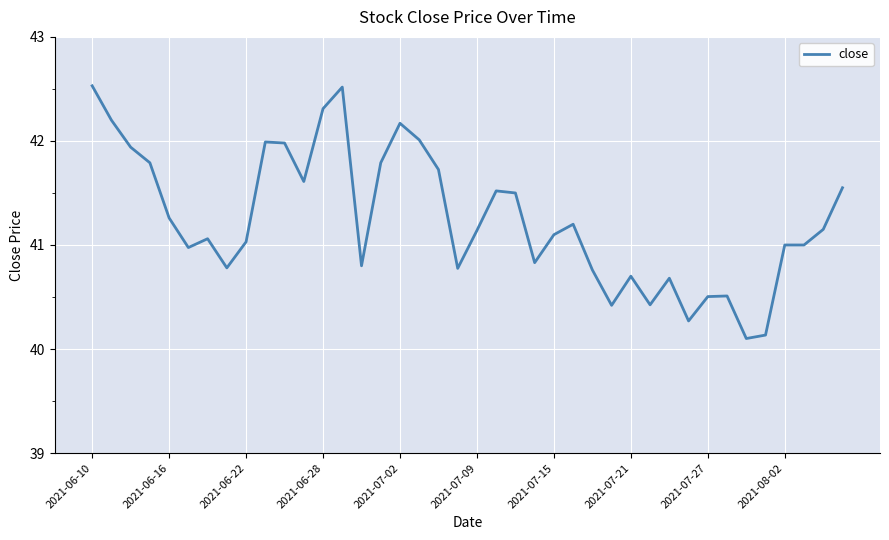

What is the greatest value displayed?

42.5